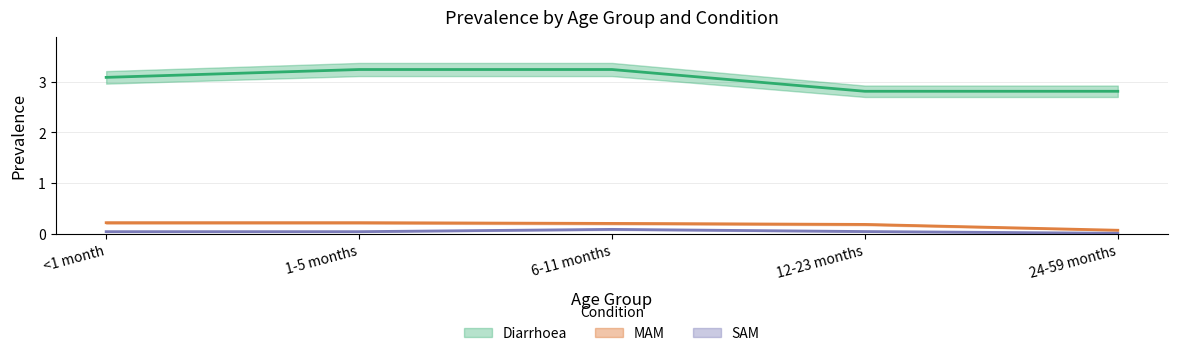

Reading right to left, extract all data points from this chart.

Diarrhoea: 2.8	2.8	3.2	3.2	3.1
MAM: 0.1	0.2	0.2	0.2	0.2
SAM: 0.0	0.0	0.1	0.0	0.0